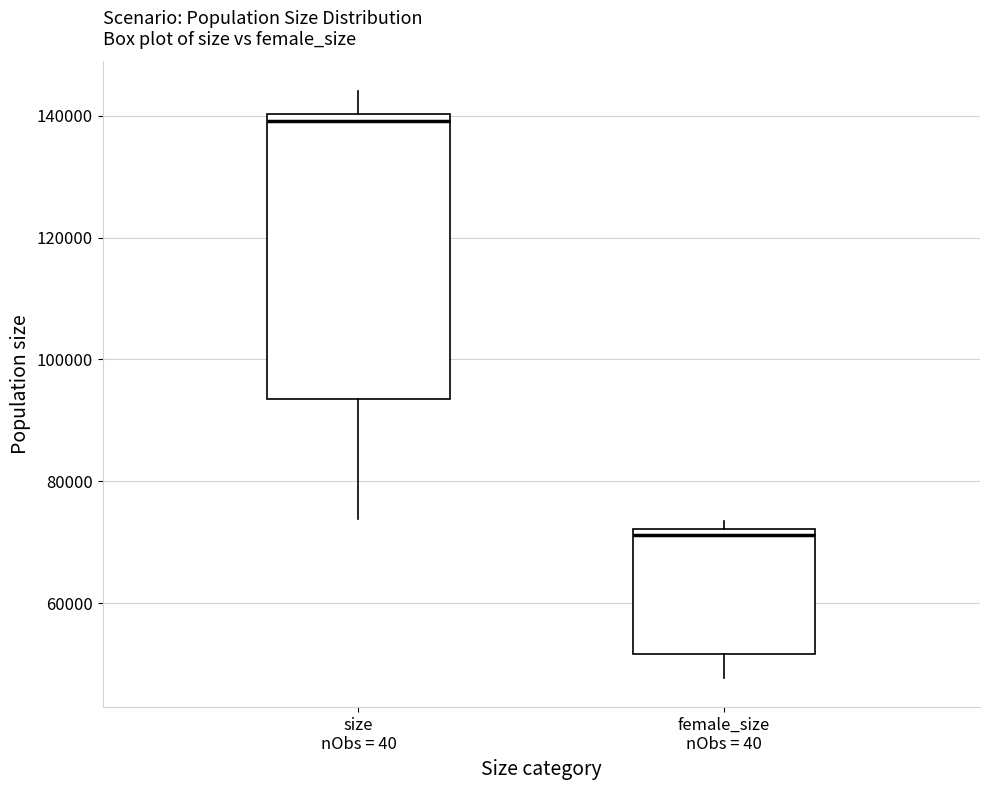

Reading left to right, read every box against the y-axis: the position of its median line, the range the box covers, and the ends of its whiskers. The values are not printed on the chart, so give them approximately, as read against the axis.

size nObs = 40: median 140000 (just below the box's upper edge), box 94000 to 140000, whiskers 74000 to 144000
female_size nObs = 40: median 72000 (just below the box's upper edge), box 52000 to 72000, whiskers 48000 to 74000